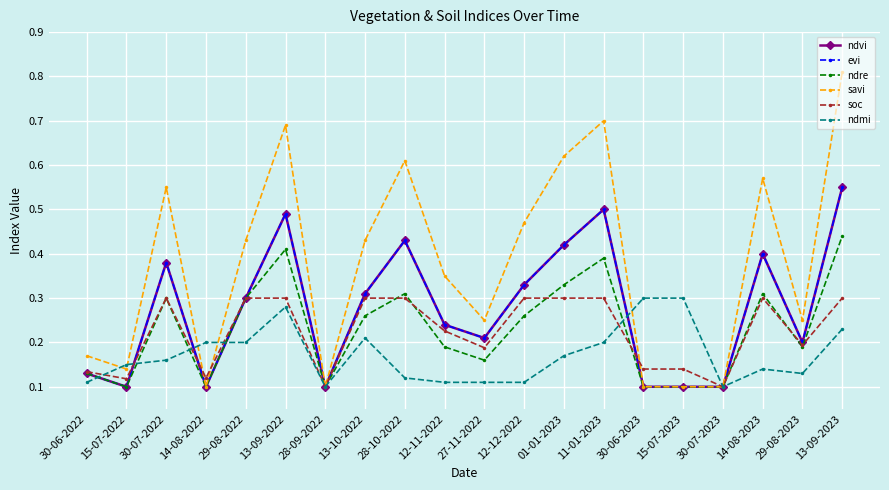

What is the average value of the soc series?

0.2